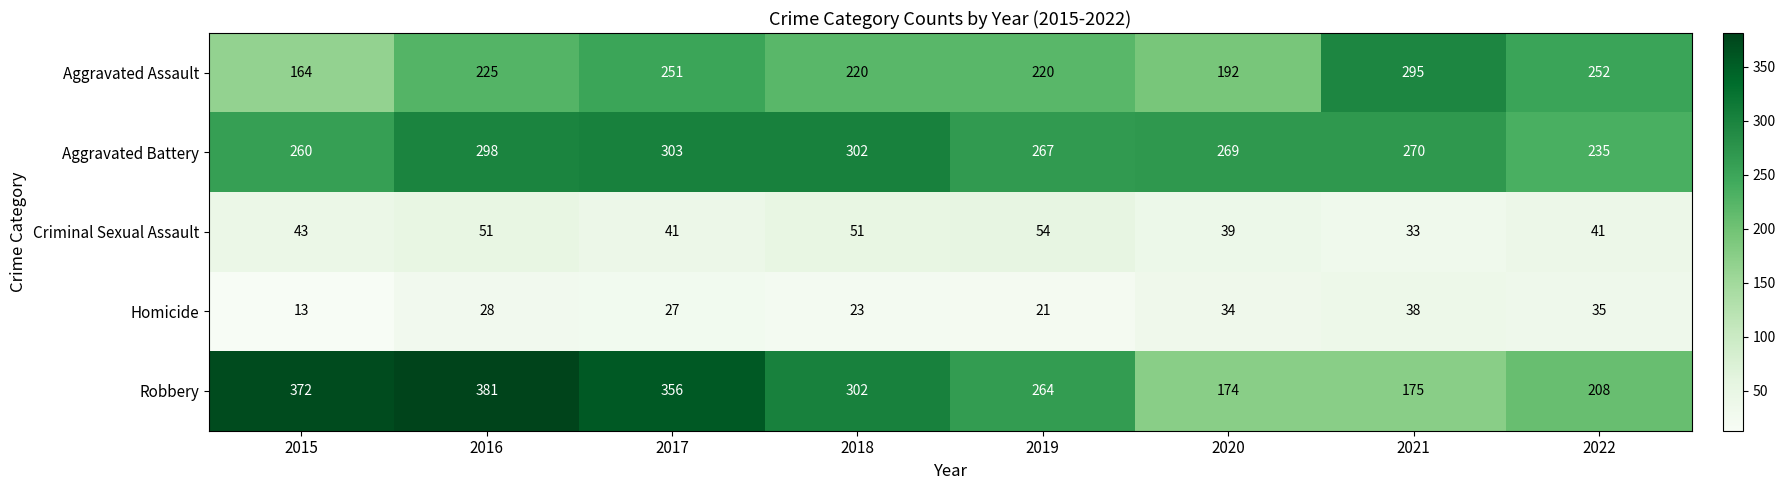

Rank the series by their maximum value, from lowest to highest.

Homicide, Criminal Sexual Assault, Aggravated Assault, Aggravated Battery, Robbery